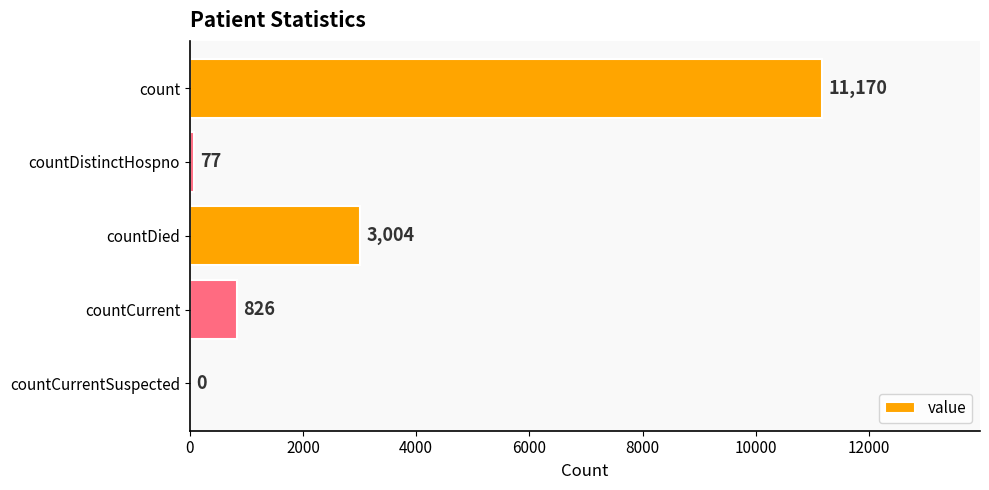

How many categories are shown in the chart?

5